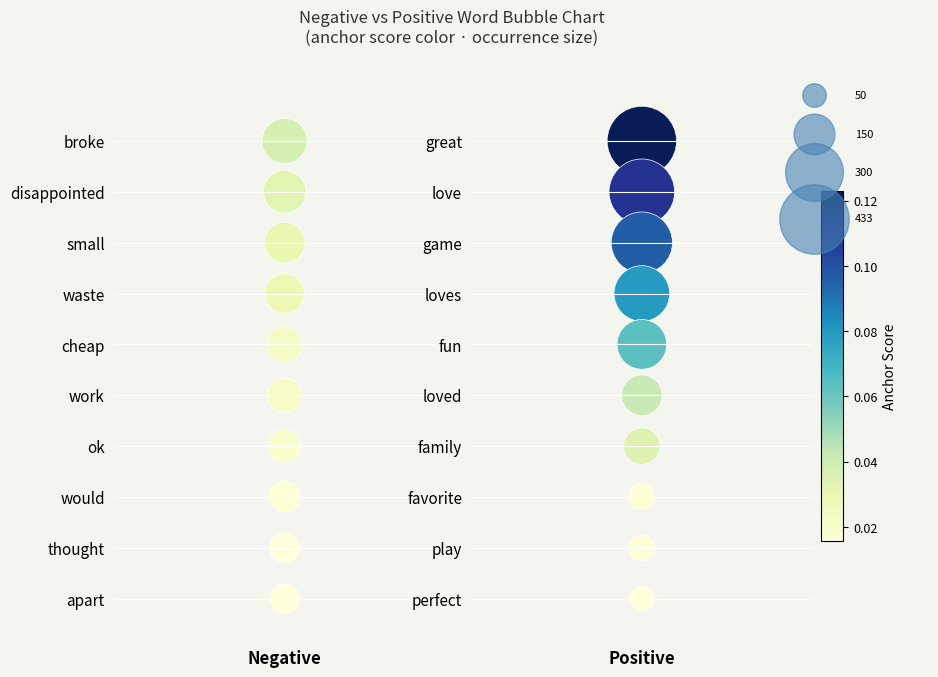

At which label does Negative reach its peak?

Negative